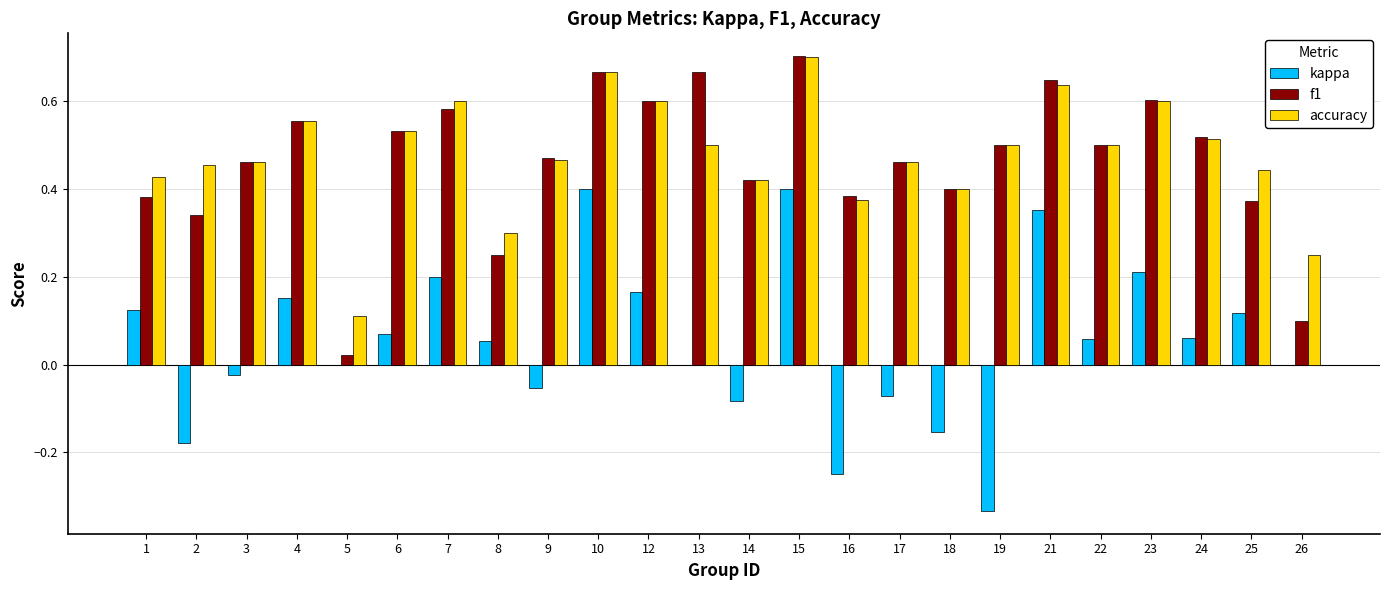

How many categories are shown in the chart?

24